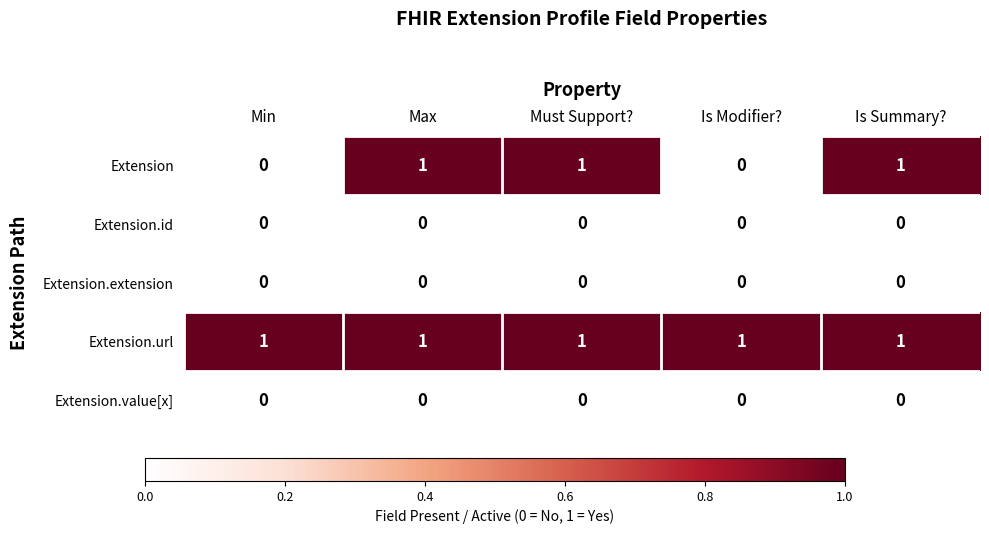

The value of Extension.url at Is Summary? is 1. True or false?

True